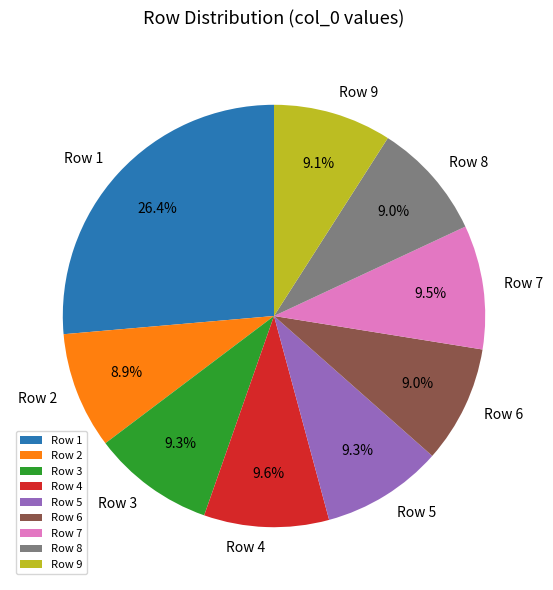

Is Row 3 the majority of the pie?

No